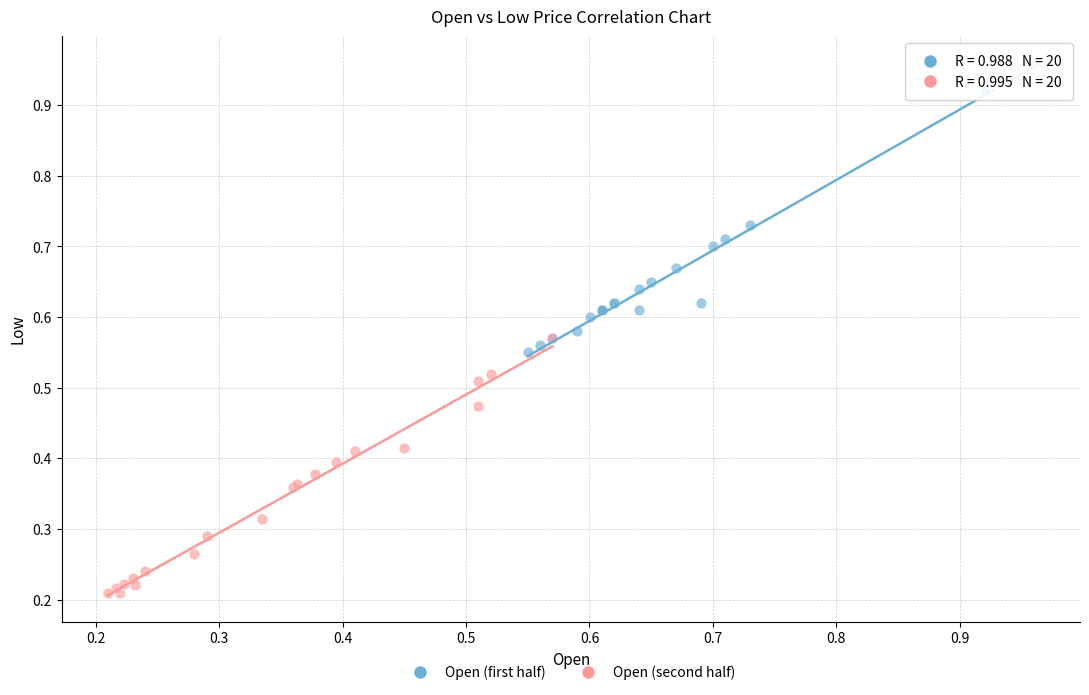

Which series has the widest spread of Y values?

Open (first half)